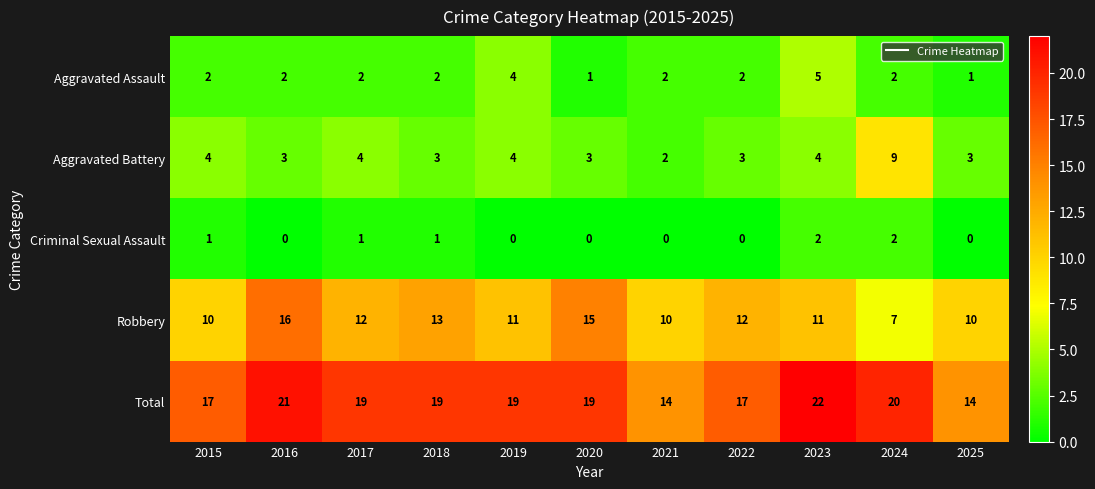

What is the sum of all Total values?

201